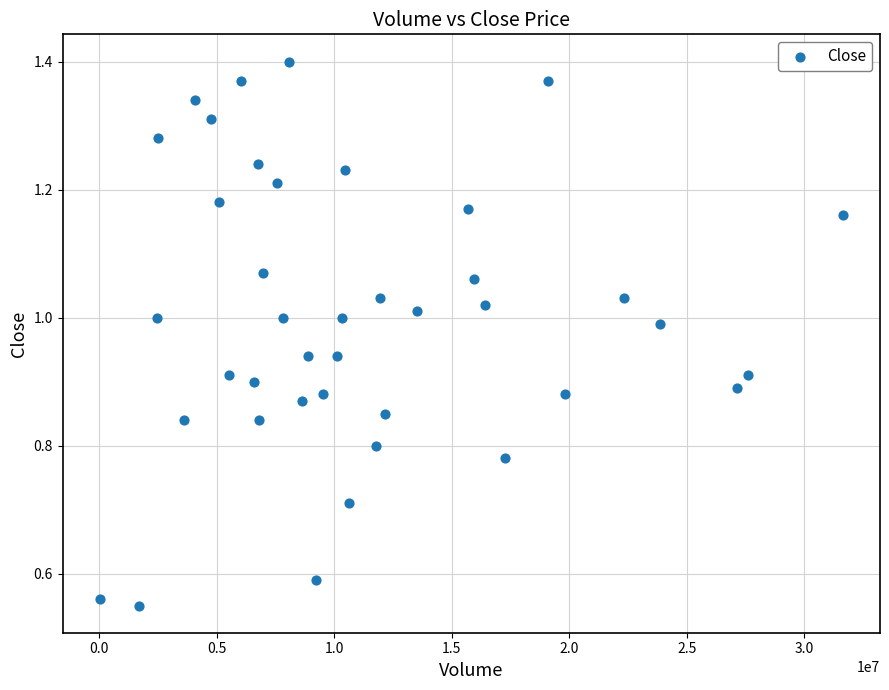

What is the range of X values (max minus min)?

31612300.0